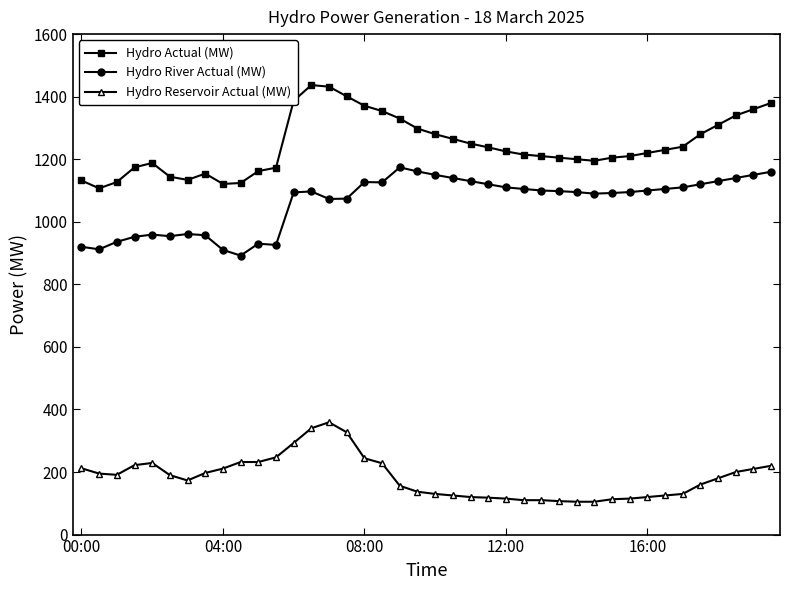

What is the difference between the second highest and second lowest values in the Hydro Reservoir Actual (MW) series?

235